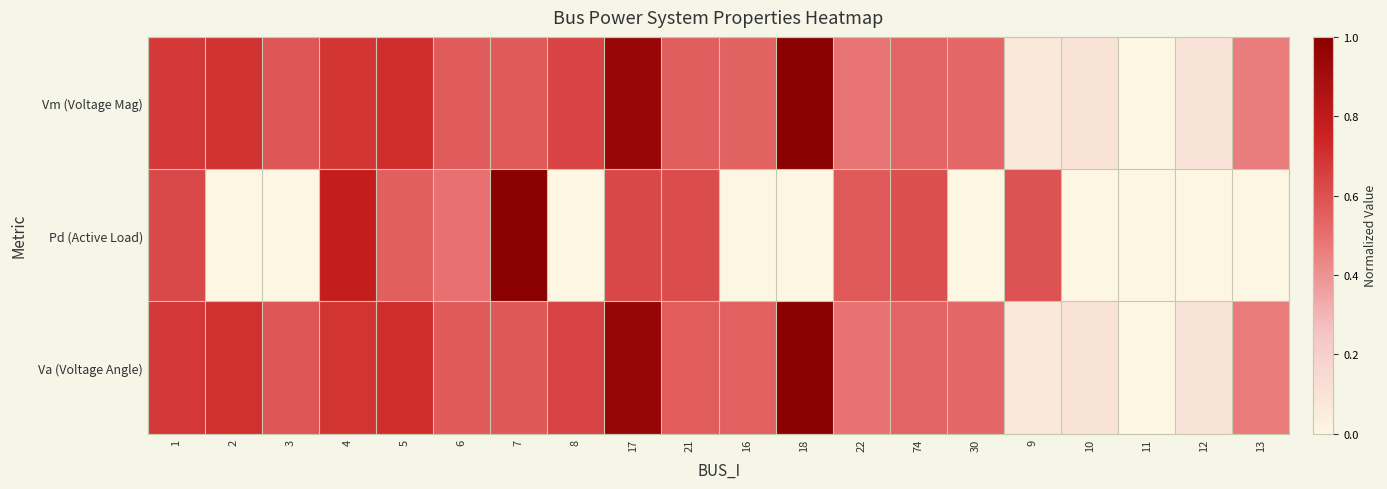

Reading left to right, transcribe all the data shown in this chart.

Vm (Voltage Mag): 1=0.7	2=0.7	3=0.6	4=0.7	5=0.7	6=0.6	7=0.6	8=0.6	17=0.9	21=0.6	16=0.5	18=1.0	22=0.5	74=0.5	30=0.5	9=0.1	10=0.1	11=0.0	12=0.1	13=0.5
Pd (Active Load): 1=0.6	2=0.0	3=0.0	4=0.8	5=0.6	6=0.5	7=1.0	8=0.0	17=0.6	21=0.6	16=0.0	18=0.0	22=0.6	74=0.6	30=0.0	9=0.6	10=0.0	11=0.0	12=0.0	13=0.0
Va (Voltage Angle): 1=0.7	2=0.7	3=0.6	4=0.7	5=0.7	6=0.6	7=0.6	8=0.6	17=0.9	21=0.6	16=0.5	18=1.0	22=0.5	74=0.5	30=0.5	9=0.1	10=0.1	11=0.0	12=0.1	13=0.5